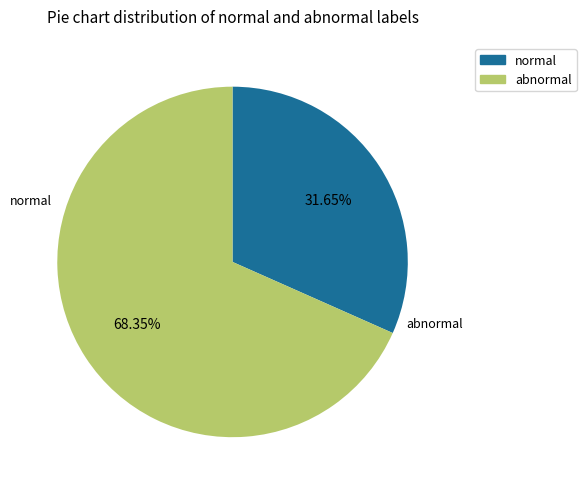

Is there a majority slice in this chart?

Yes